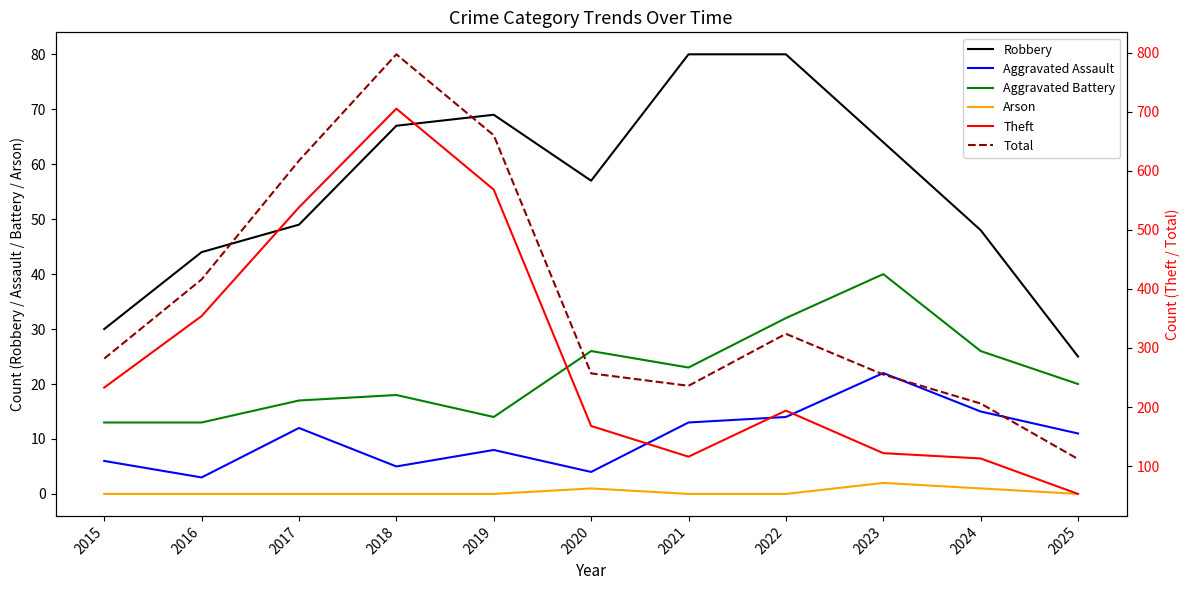

Which label corresponds to the largest value in the chart?

2018